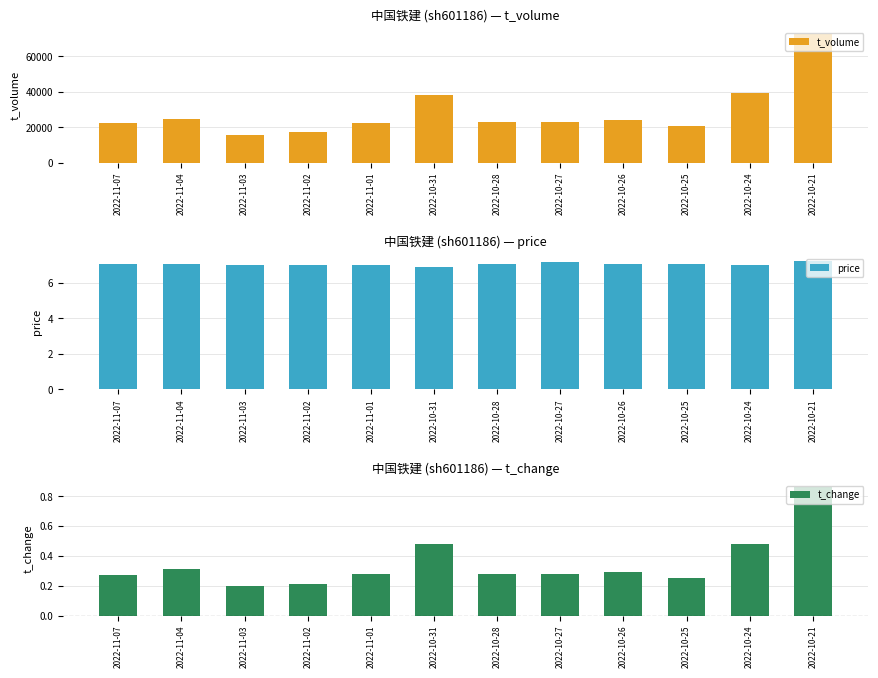

The price series shows 7.1 at 2022-11-07. True or false?

True